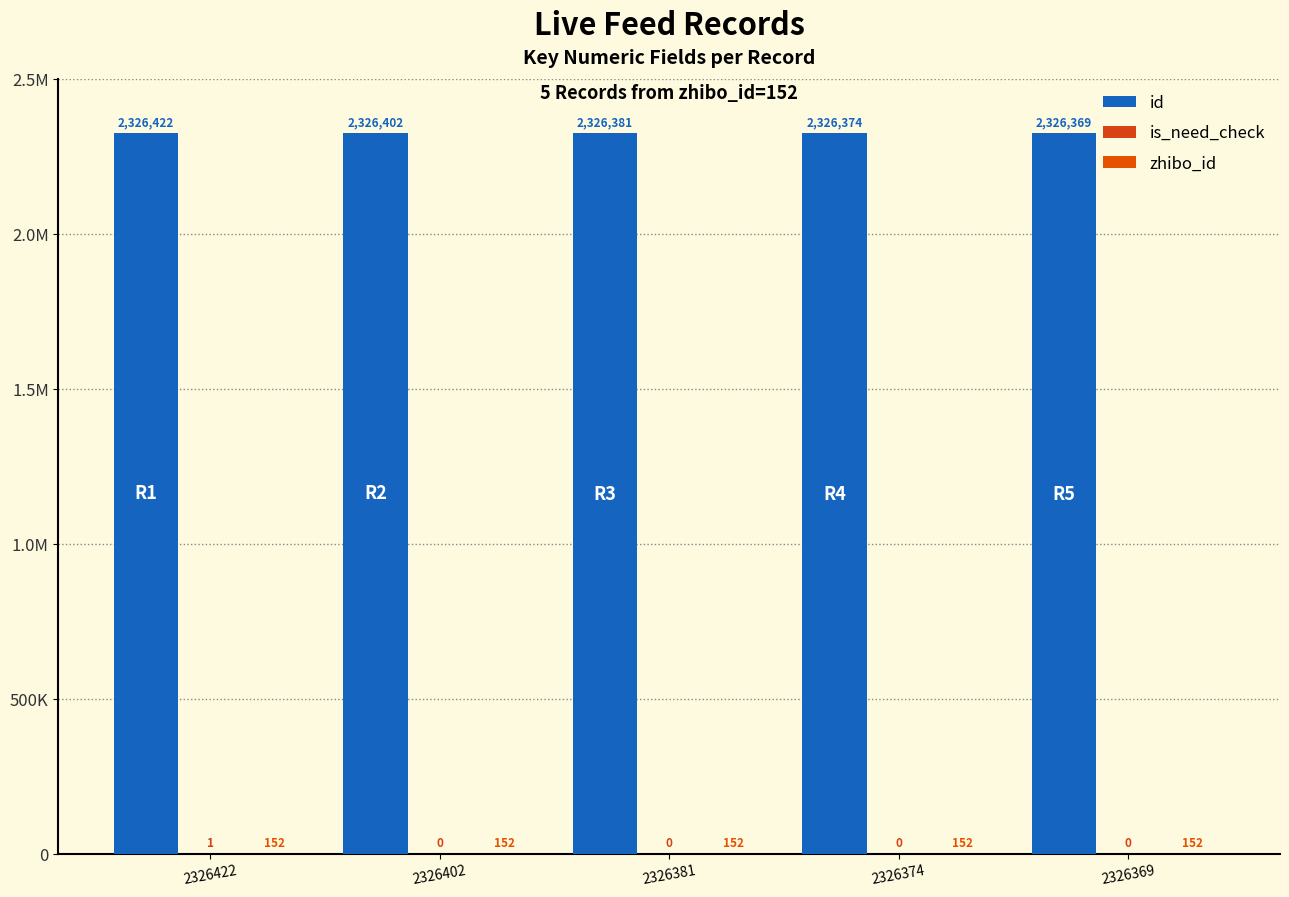

List the labels in order of zhibo_id value, largest first.

2326422, 2326402, 2326381, 2326374, 2326369